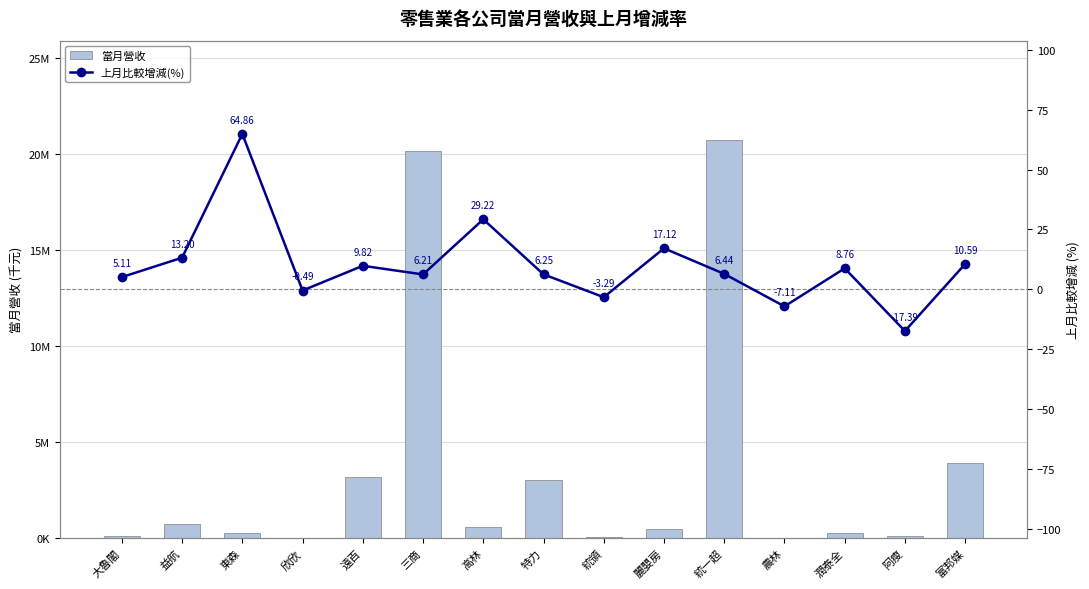

Does the chart contain stacked bars?

No